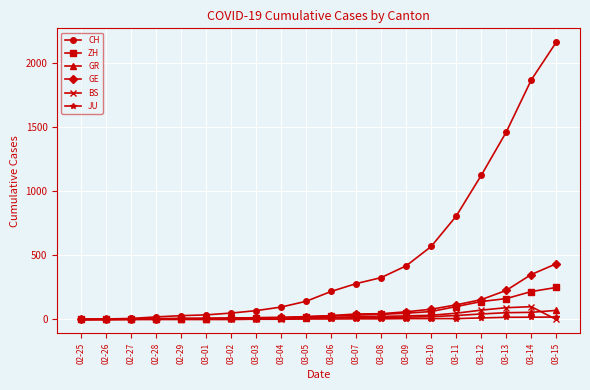

What is the difference between the highest and lowest values at 02-26?

4